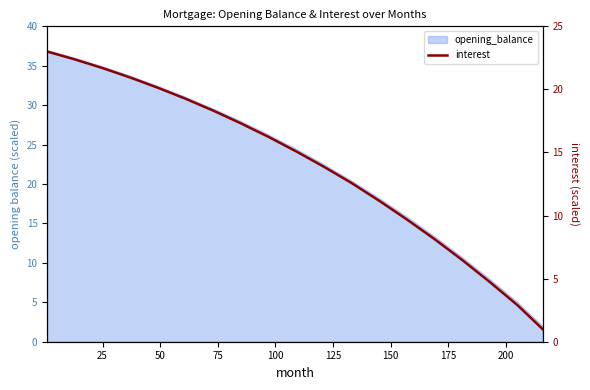

How many lines are shown in the chart?

1